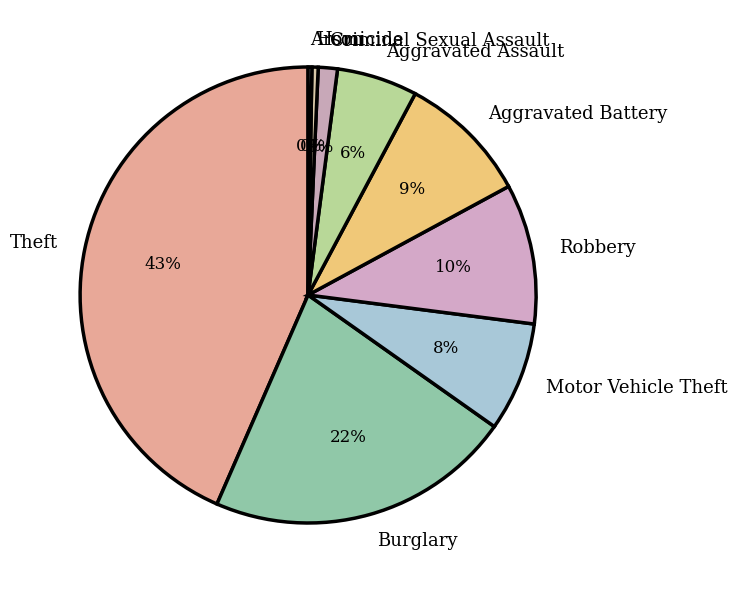

Between Aggravated Assault and Theft, which is larger?

Theft